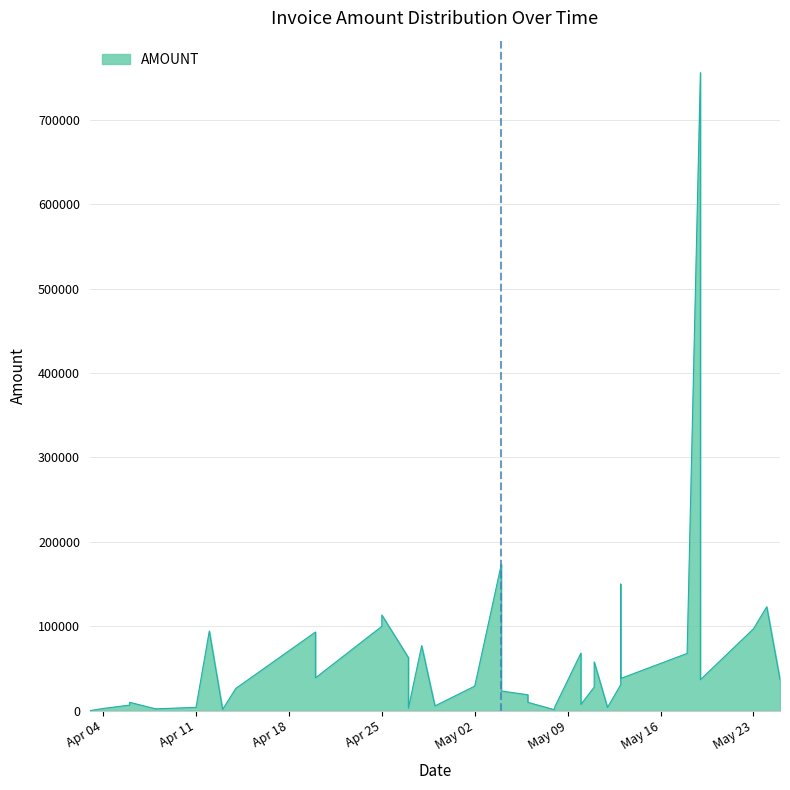

Reading left to right, what are all the values shown in this chart?

124.0	2649.0	6699.0	9940.0	2020.0	2255.0	3975.0	94430.0	1540.0	26491.0	93220.0	38940.0	100000.0	113339.0	62945.9	2990.0	76971.0	5665.0	29140.0	173342.0	23364.0	18880.0	9940.0	1211.0	3525.0	68263.0	7488.0	28037.0	38527.0	57791.0	3983.0	30810.0	150000.0	38238.0	67874.0	755898.0	36757.0	96996.0	123133.0	36816.0